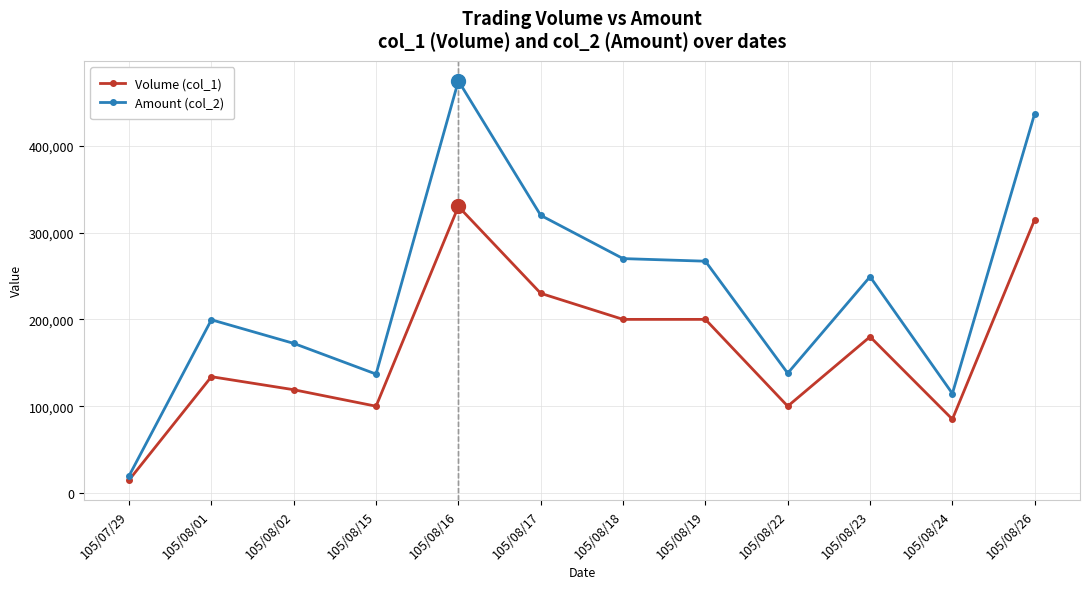

At which category is the sum across all series the highest?

105/08/16